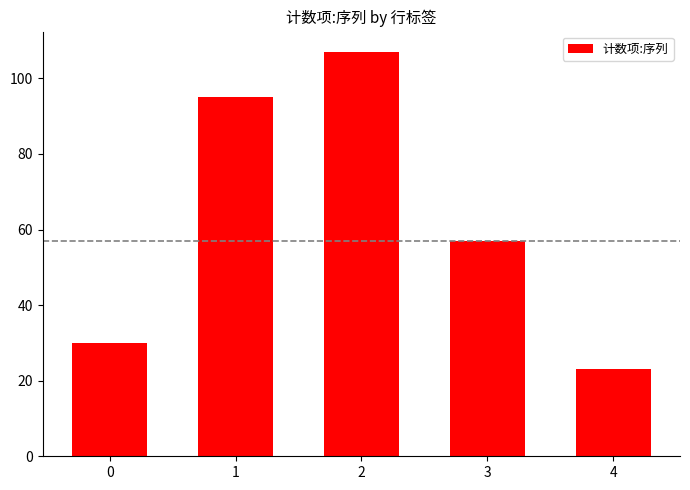

Which label corresponds to the smallest value in the chart?

4